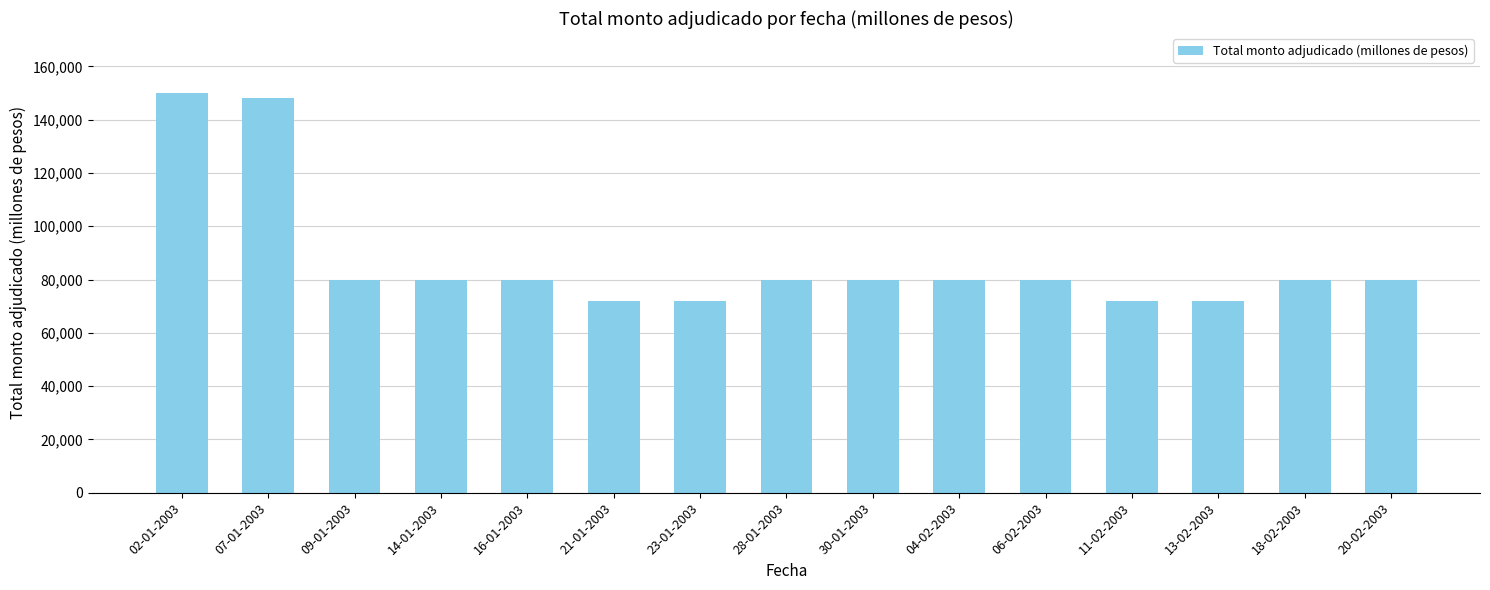

Reading right to left, list all the values displayed in this chart.

80000	80000	72000	72000	80000	80000	80000	80000	72000	72000	80000	80000	80000	148000	150000